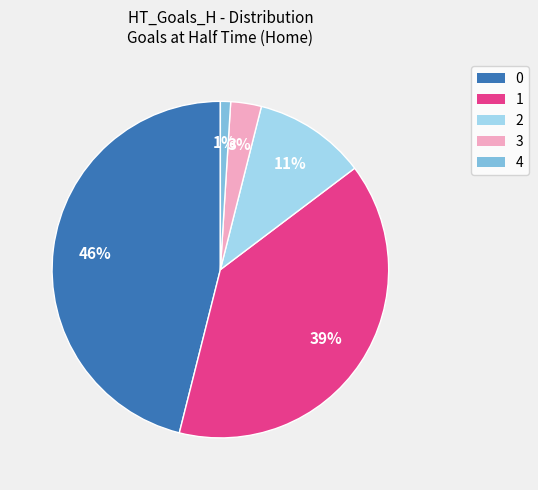

Count the number of slices in the pie.

5